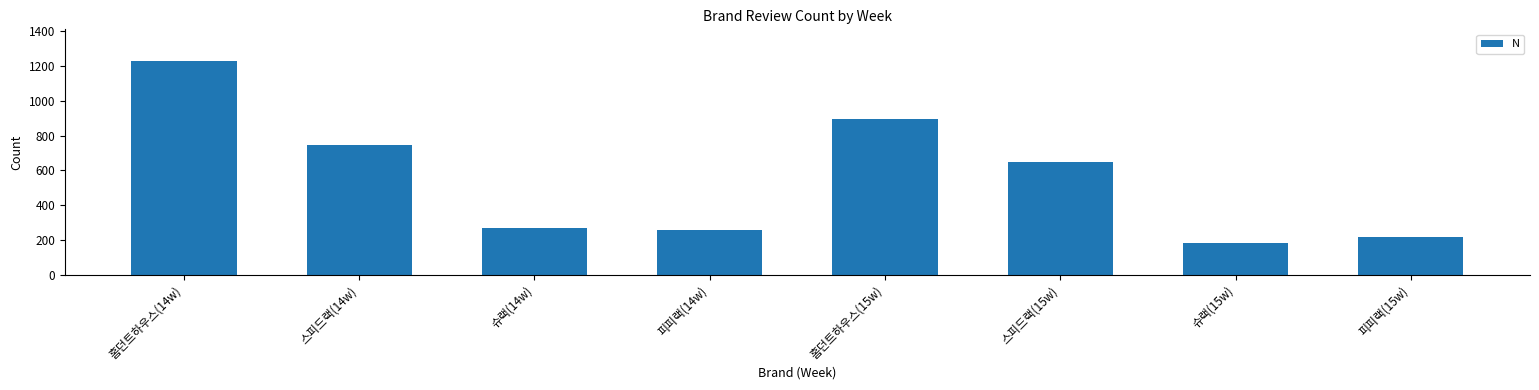

What is the label of the 8th bar from the left?

피피랙(15w)